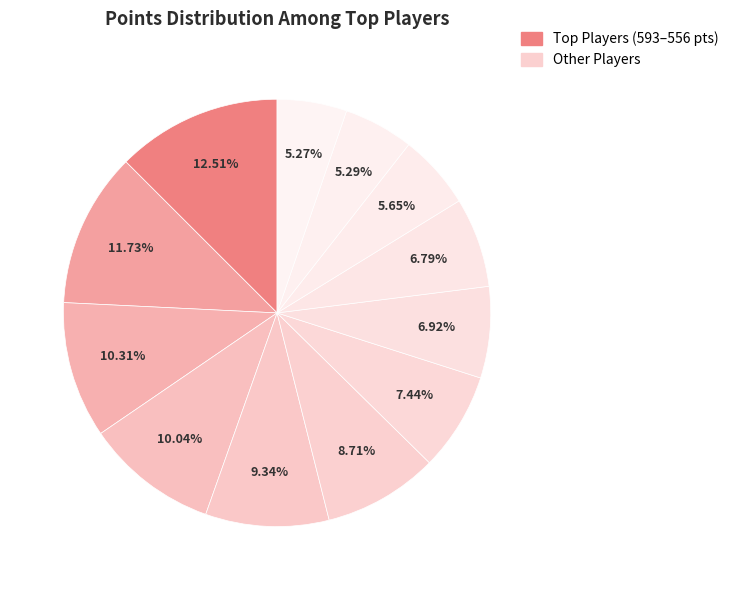

To the nearest percent, what is the average slice percentage?

8%